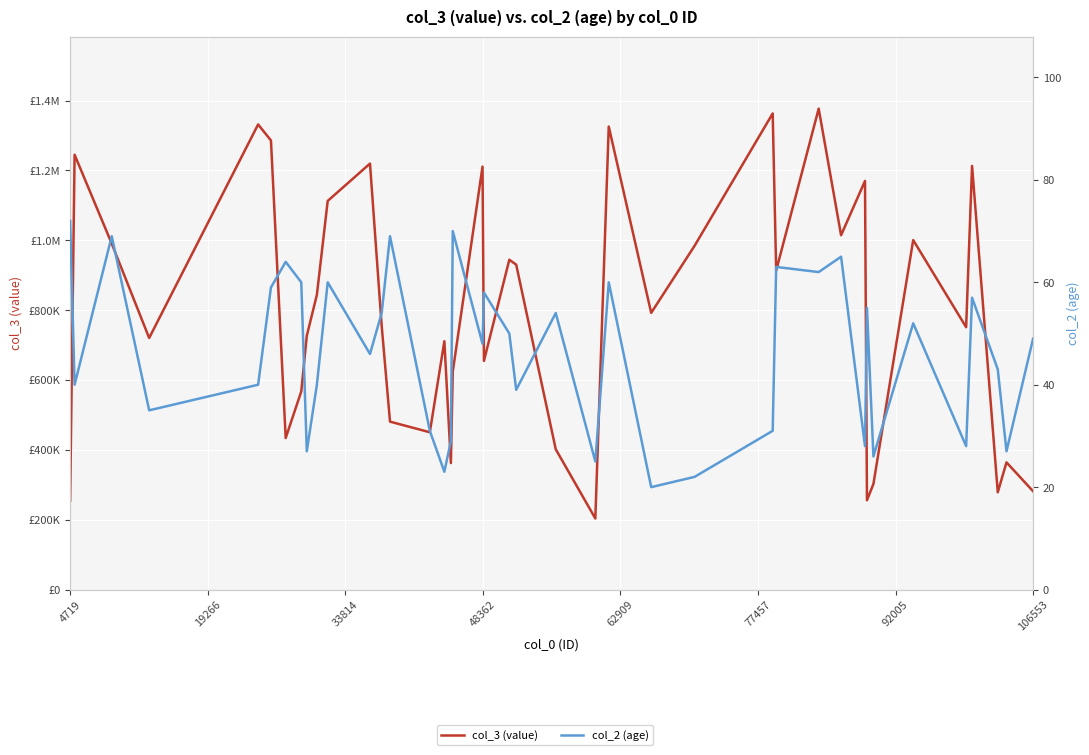

True or false: col_3 (value) has more than 0 interior local peaks.

True